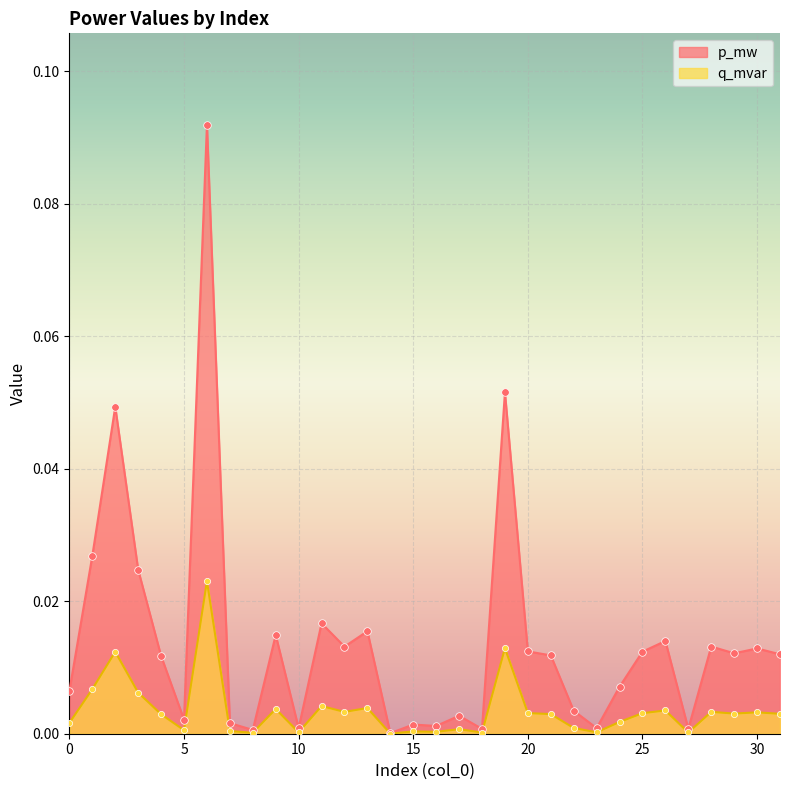

Which series has the widest spread of Y values?

p_mw